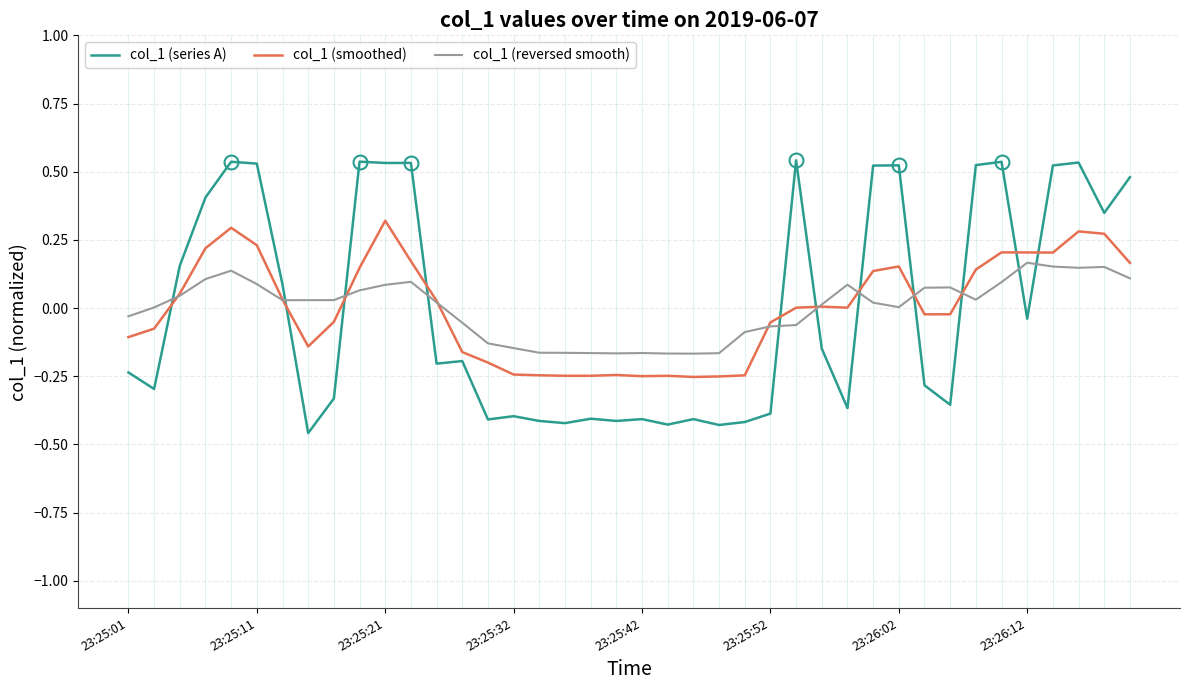

Which series ends up on top after the final intersection of col_1 (series A) and col_1 (reversed smooth)?

col_1 (series A)